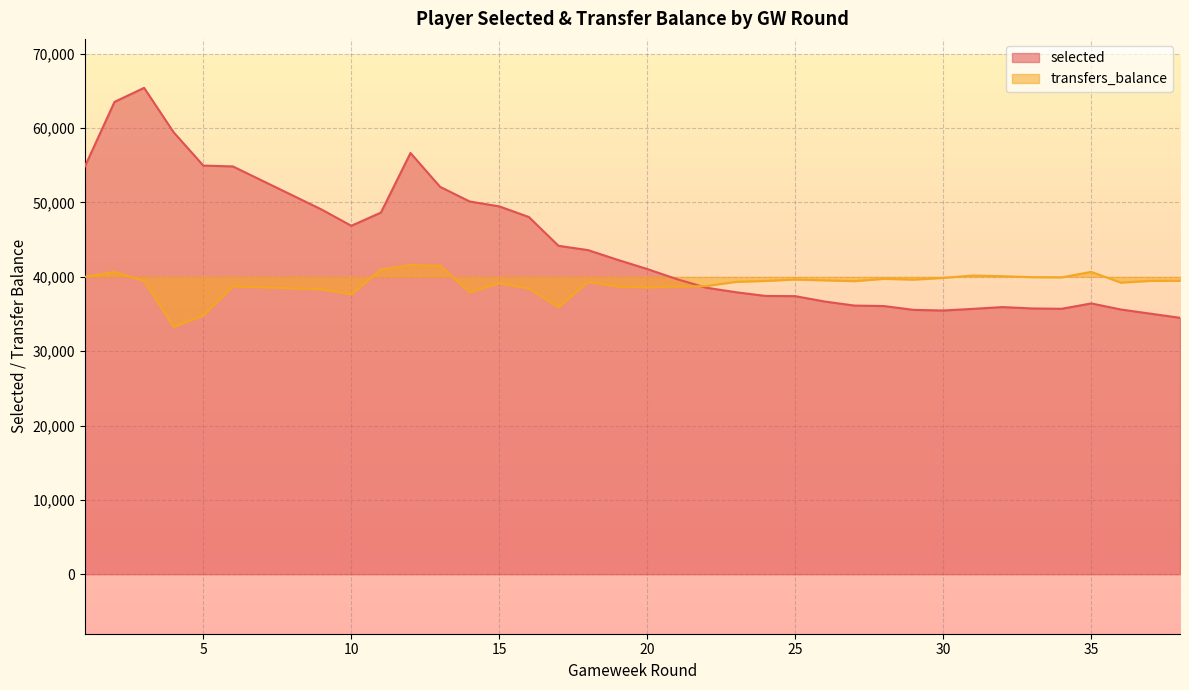

At how many categories does at least one series exceed 64496?

1